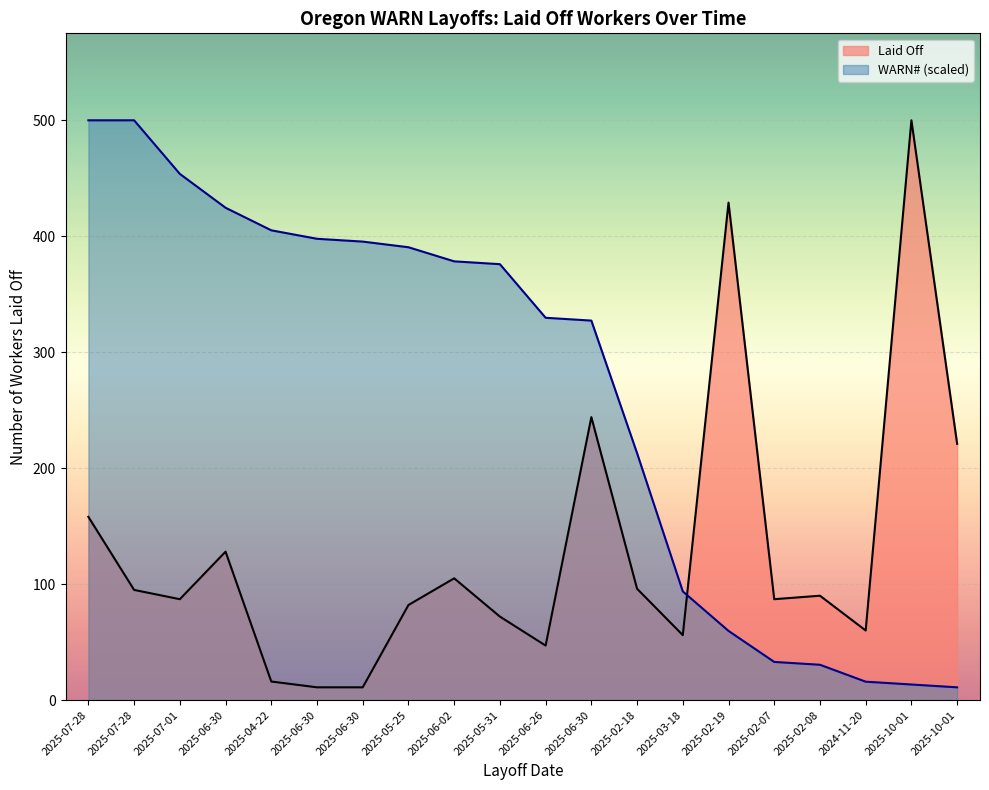

What is the smallest value displayed?

11.0